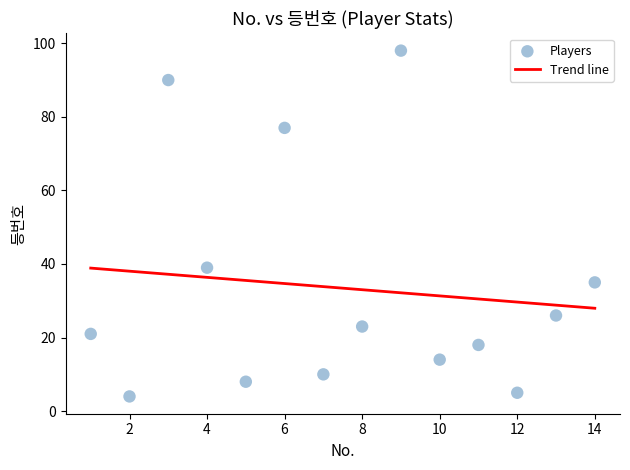

What is the range of X values (max minus min)?

13